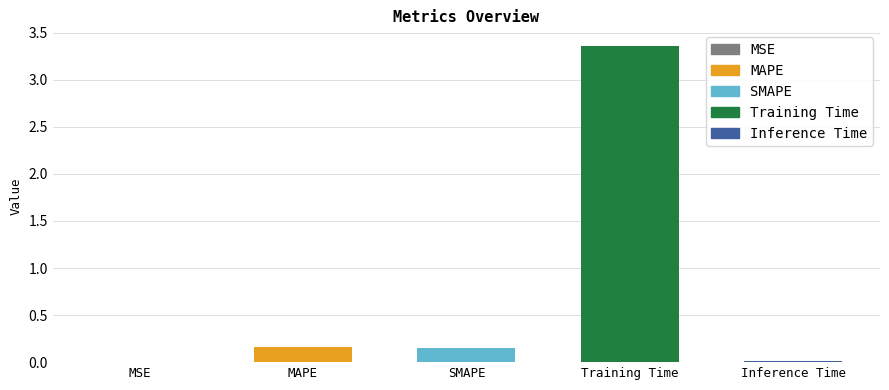

How many bars are there in total?

5